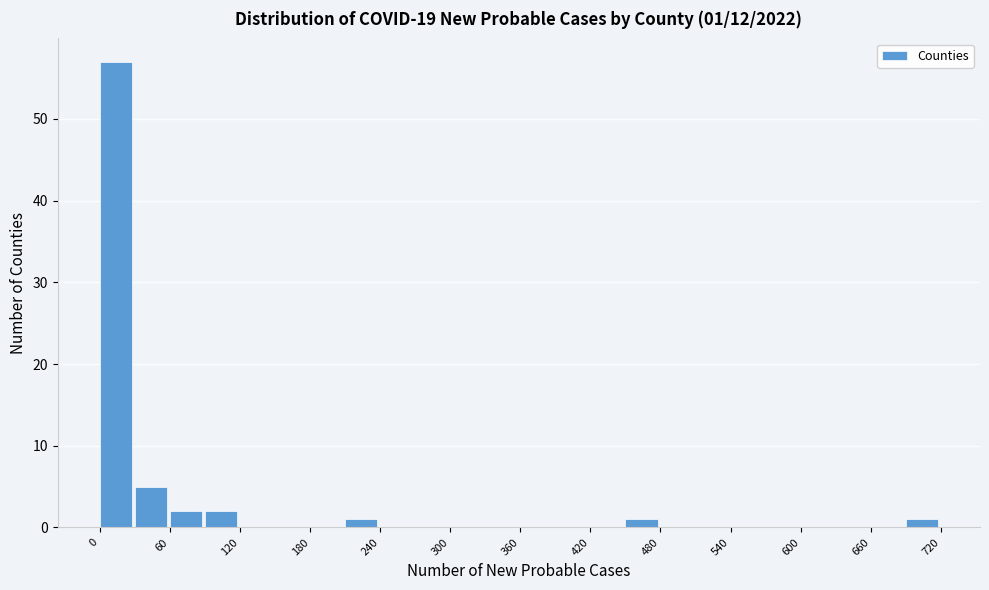

Around what value on the x-axis is the tallest bar? Give the approximate position of its centre, as read against the axis.

10